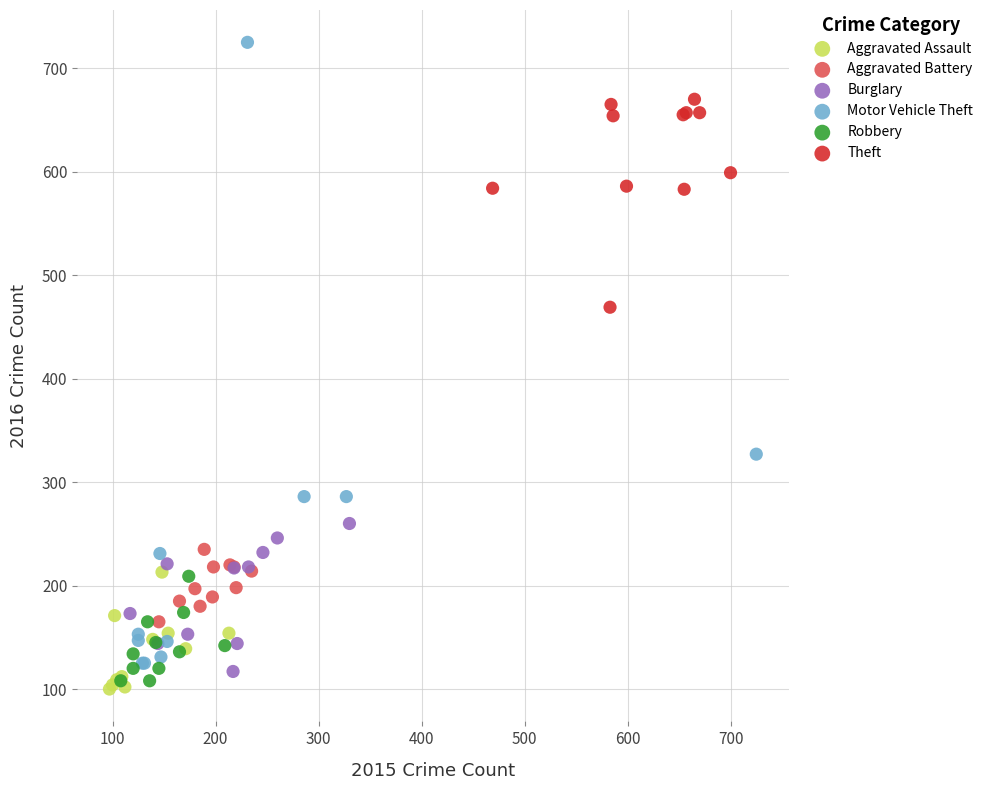

What are all the series names shown in the legend?

Aggravated Assault, Aggravated Battery, Burglary, Motor Vehicle Theft, Robbery, Theft